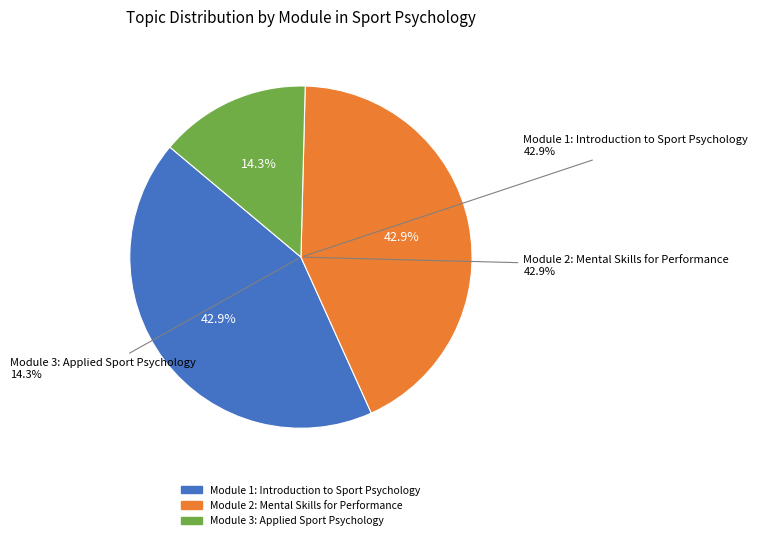

What percentage is NOT represented by Module 3: Applied Sport Psychology?

85.7%